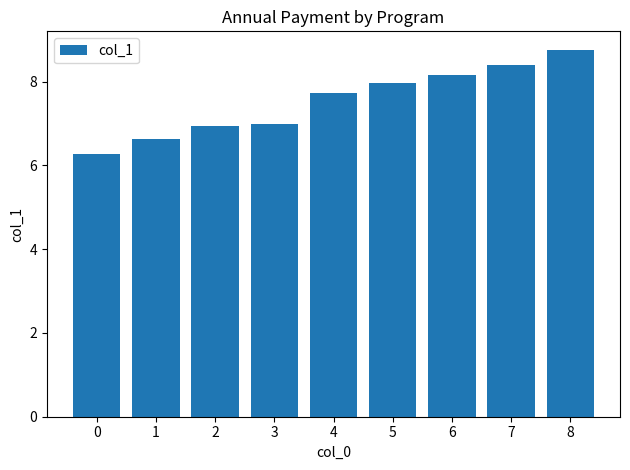

Is it true that the value at 1 is 6.6?

True